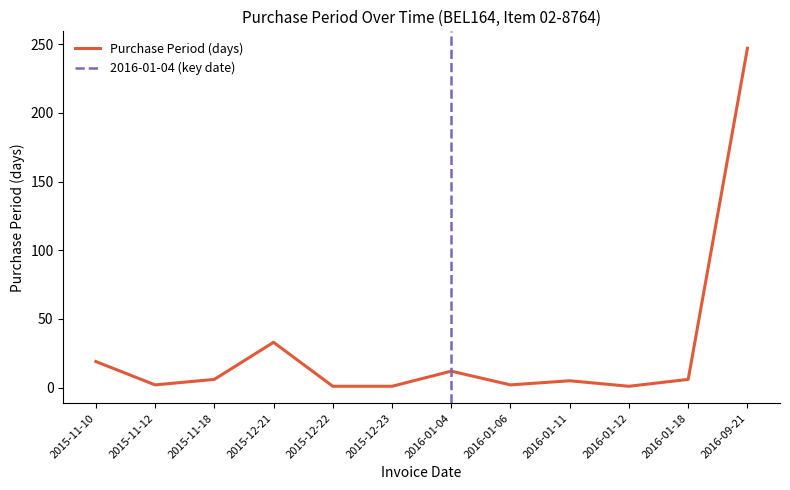

How many data points are less than 6?

6